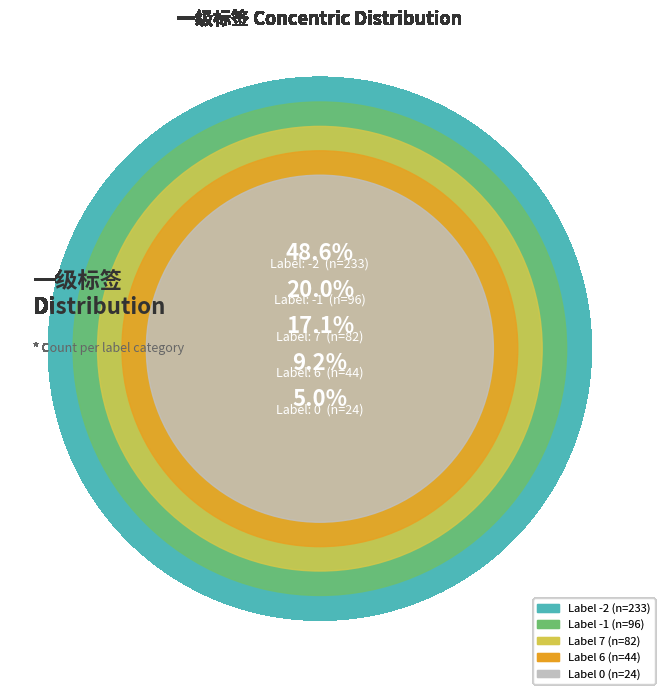

To the nearest percent, what is the average slice percentage?

20%